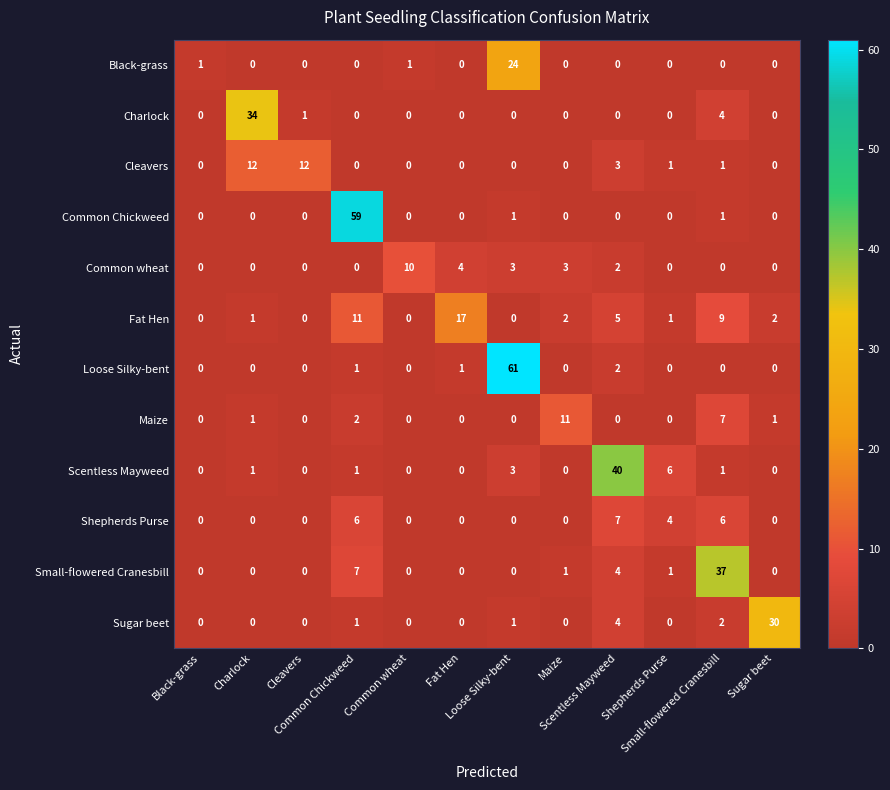

What is the maximum value shown in the chart?

61